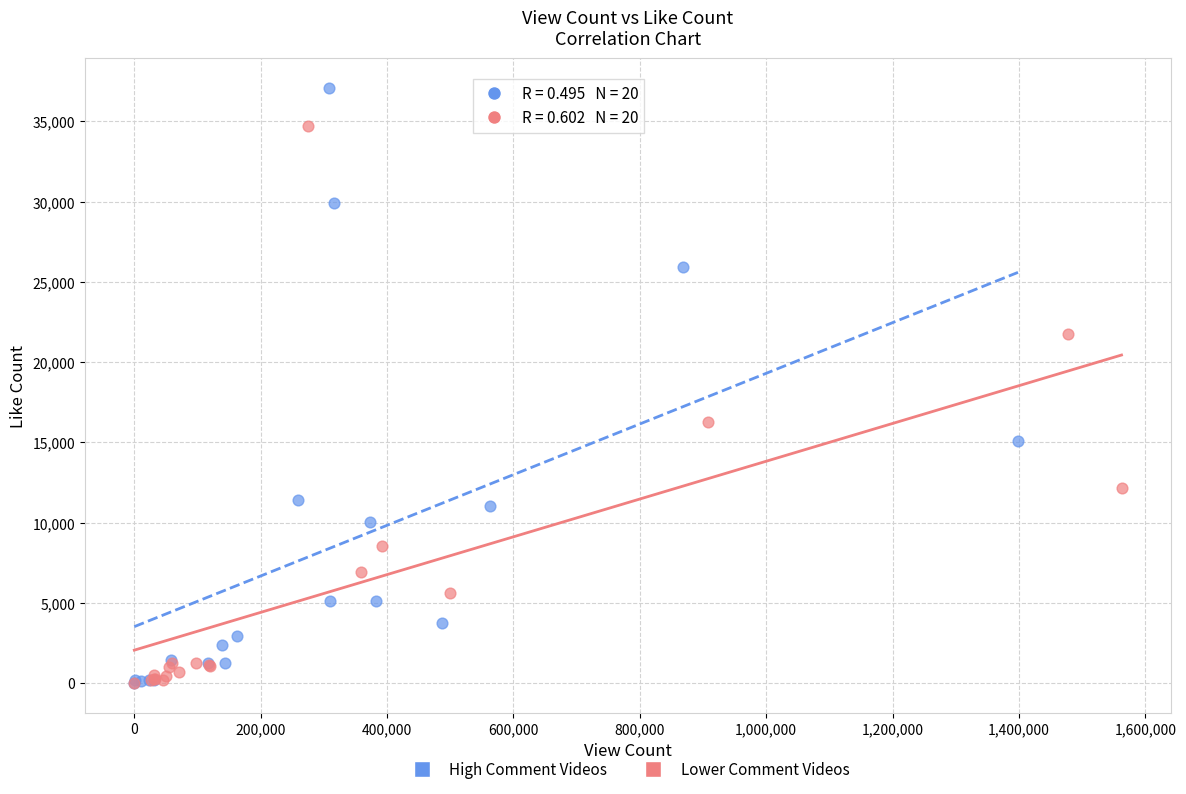

Which series reaches the maximum Y coordinate?

High Comment Videos